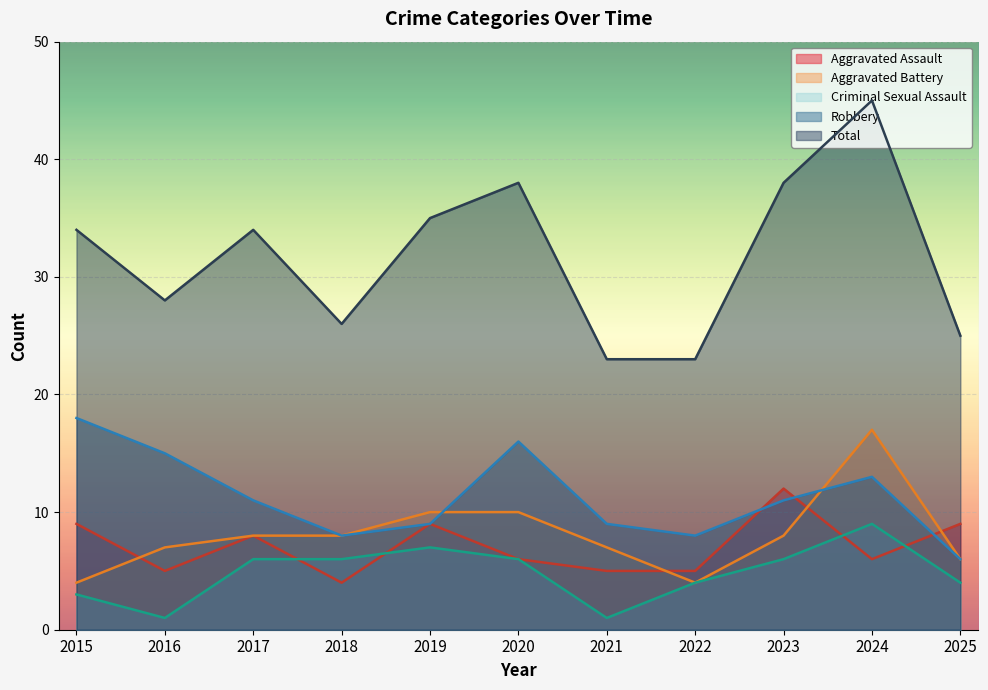

Reading right to left, list all the values displayed in this chart.

Aggravated Assault: 9	6	12	5	5	6	9	4	8	5	9
Aggravated Battery: 6	17	8	4	7	10	10	8	8	7	4
Criminal Sexual Assault: 4	9	6	4	1	6	7	6	6	1	3
Robbery: 6	13	11	8	9	16	9	8	11	15	18
Total: 25	45	38	23	23	38	35	26	34	28	34